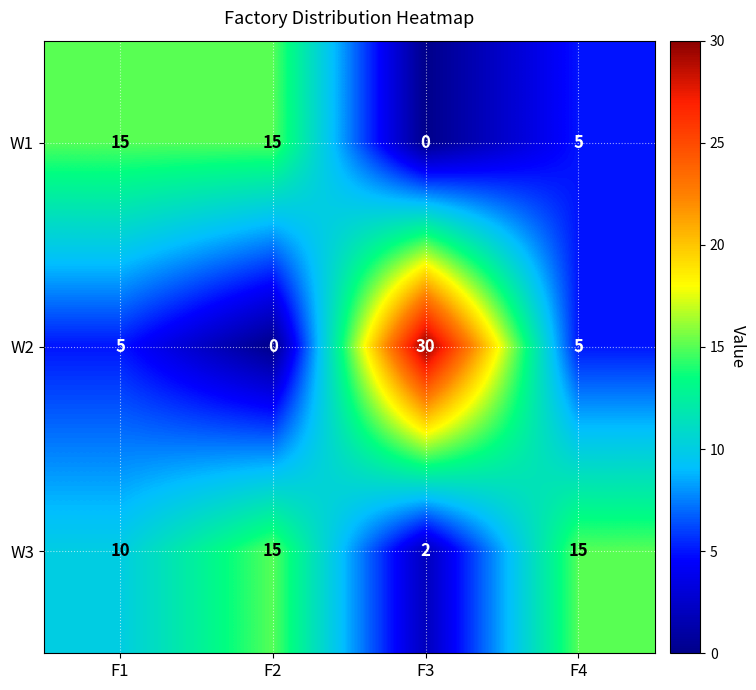

Count the number of data series in this chart.

3